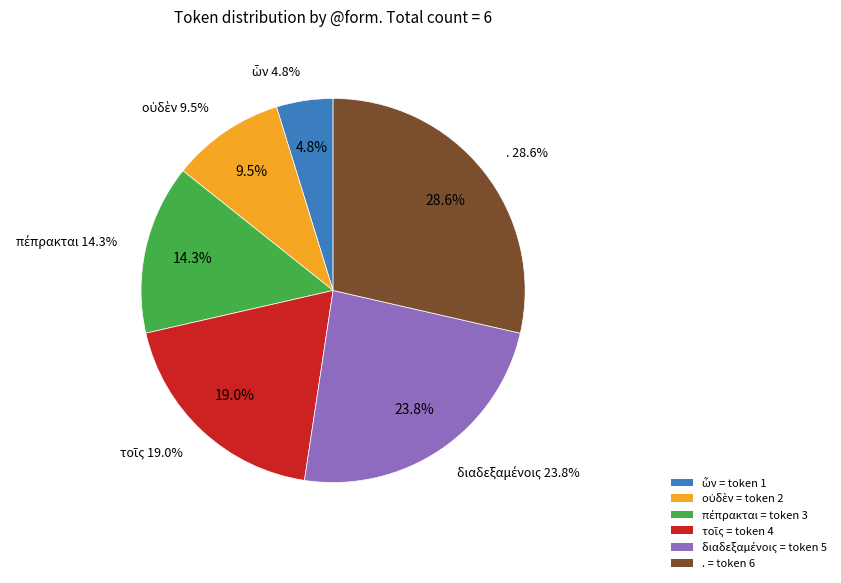

Is the sum of οὐδὲν and . greater than half?

No